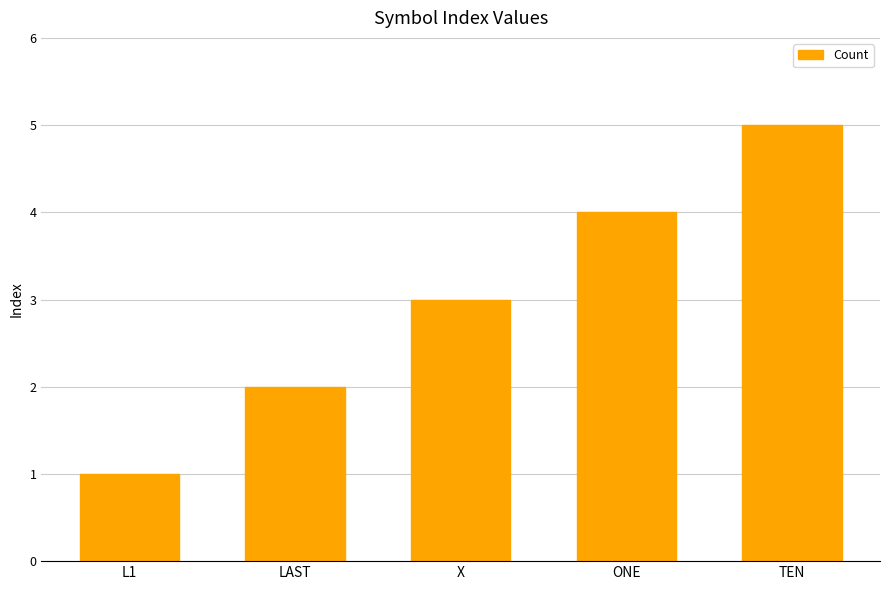

Where is the data nearest to the value 3?

X